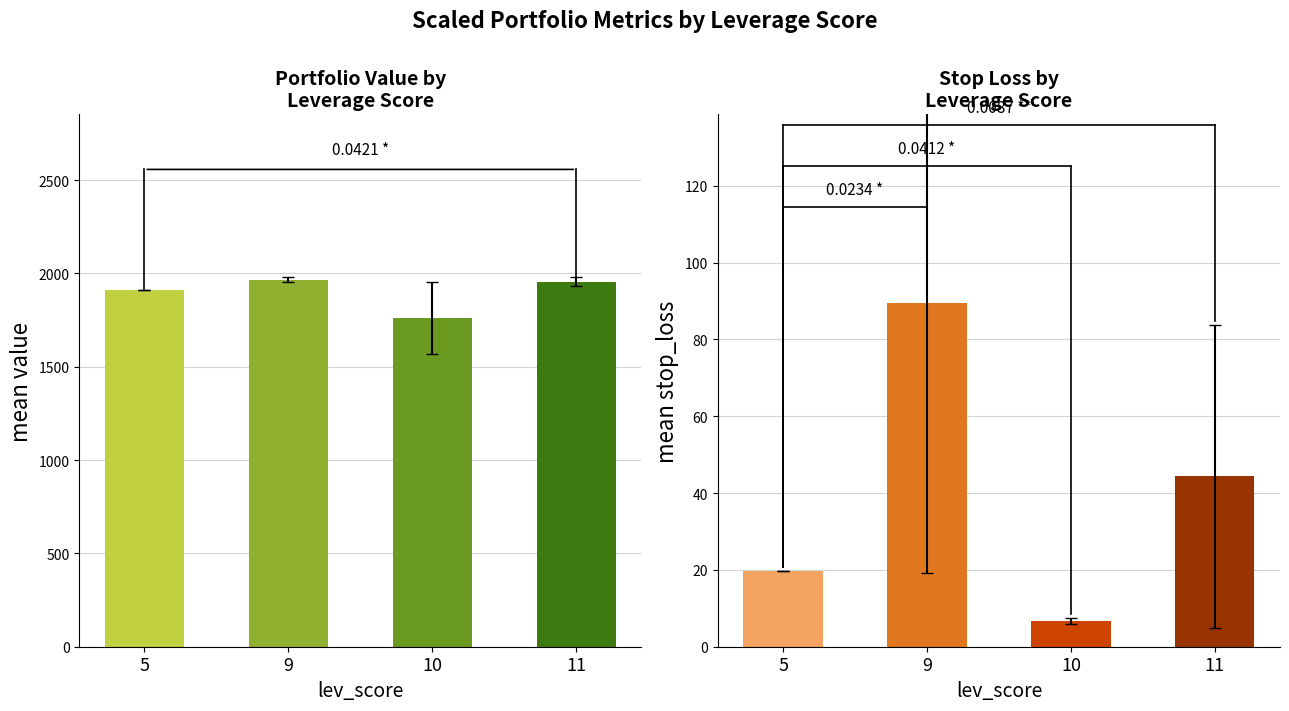

What is the greatest value displayed?

1966.8